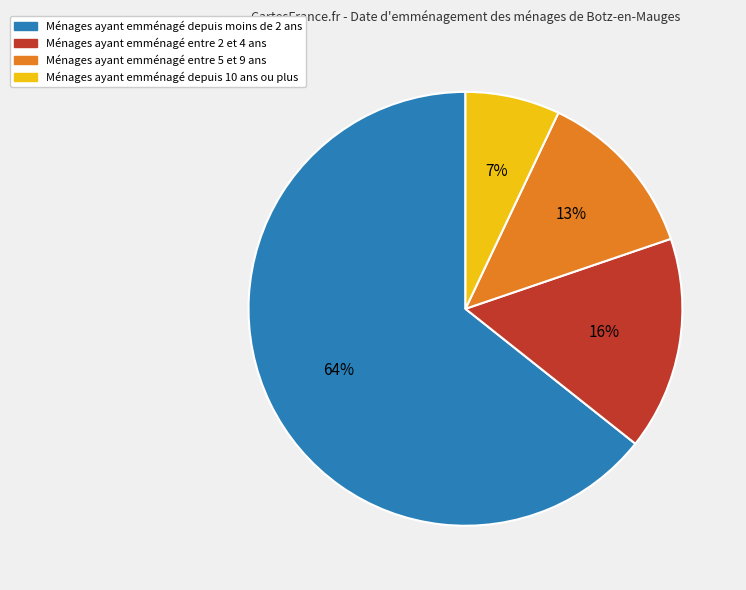

To the nearest percent, what is the average slice percentage?

25%